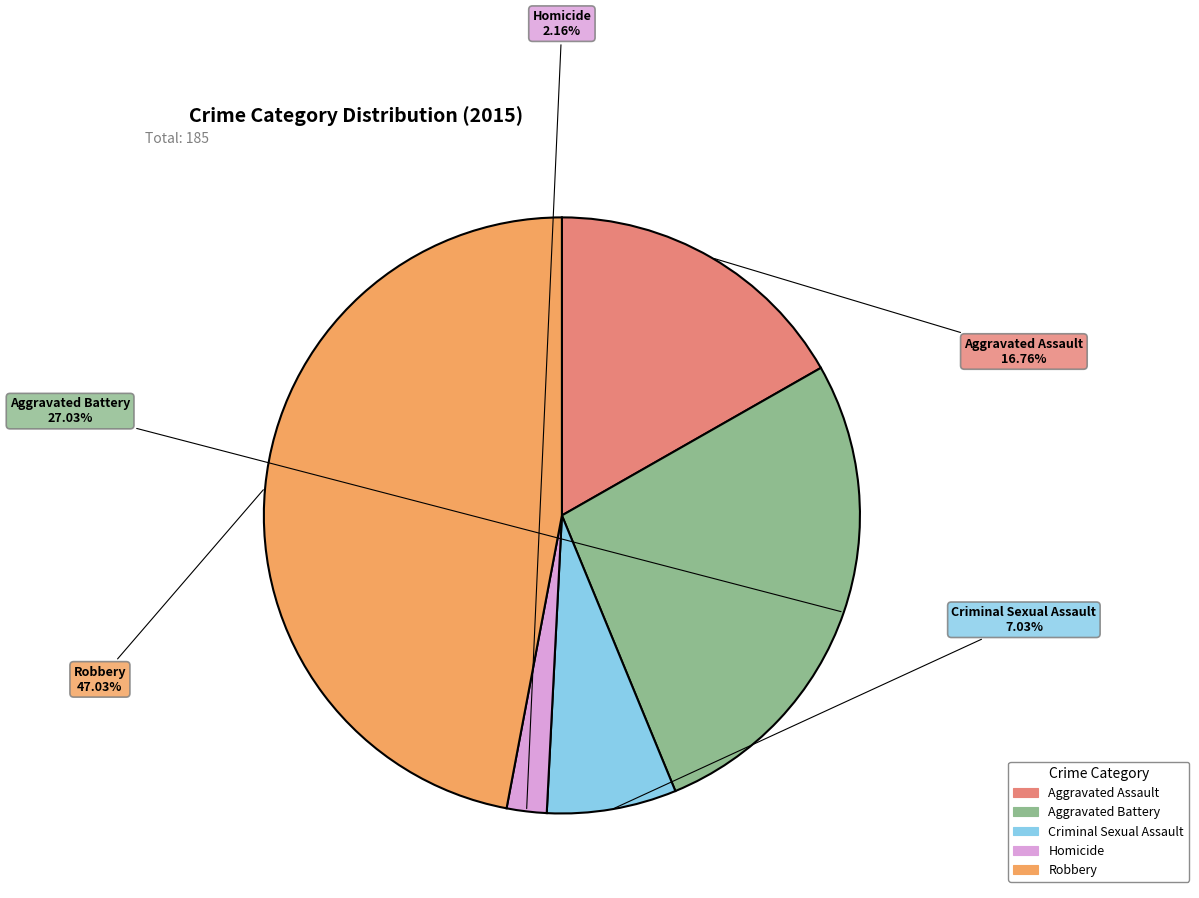

To the nearest percent, what is the average slice percentage?

20%